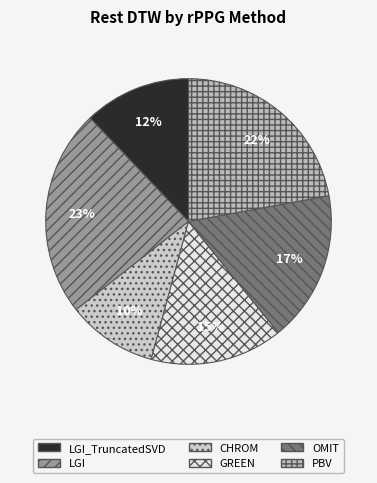

Does any single category account for the majority?

No